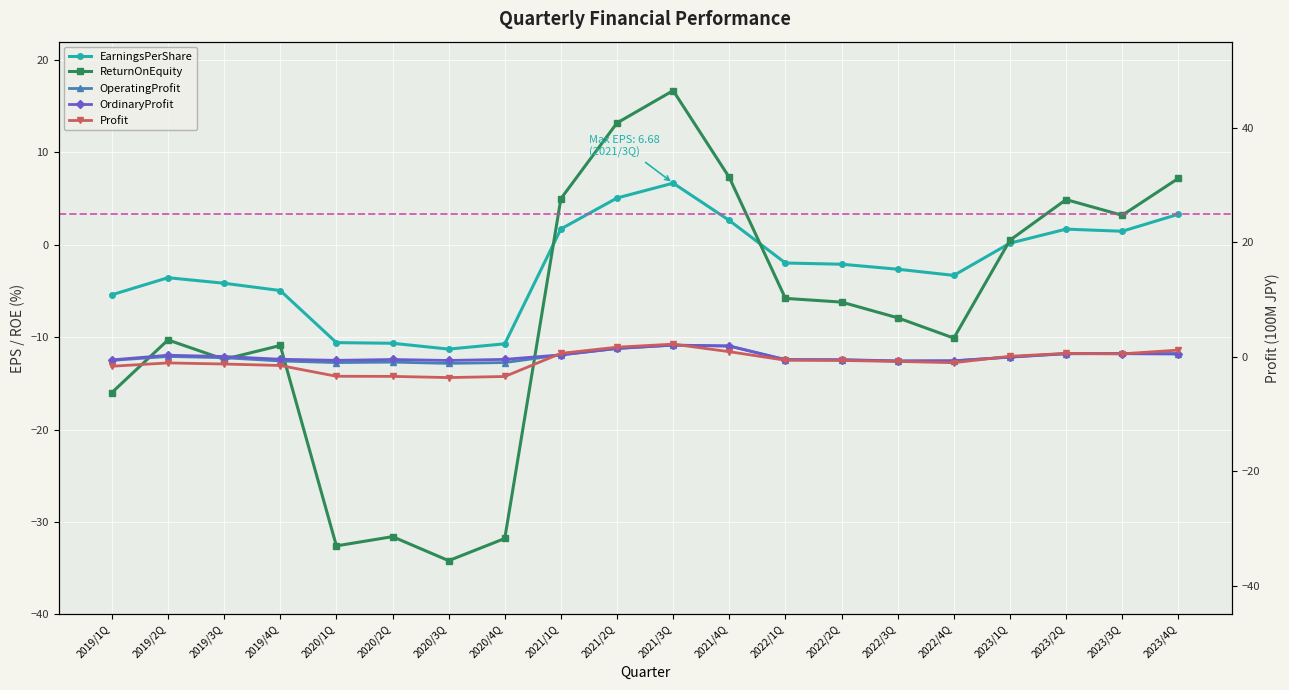

What position from the left is 2019/4Q?

4